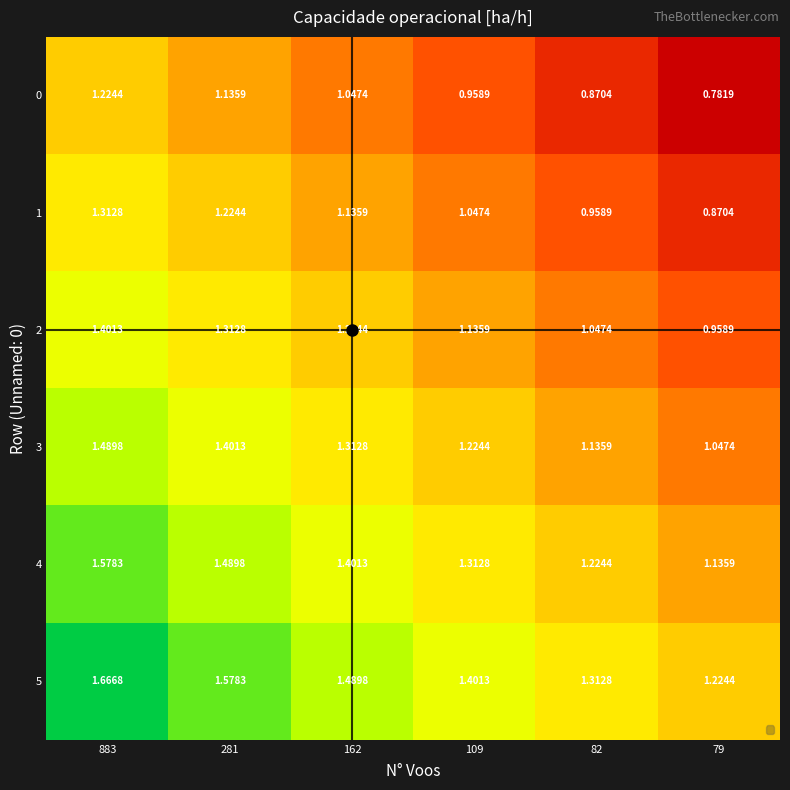

Is the value of 4 at 883 greater than the value of 5 at 162?

Yes